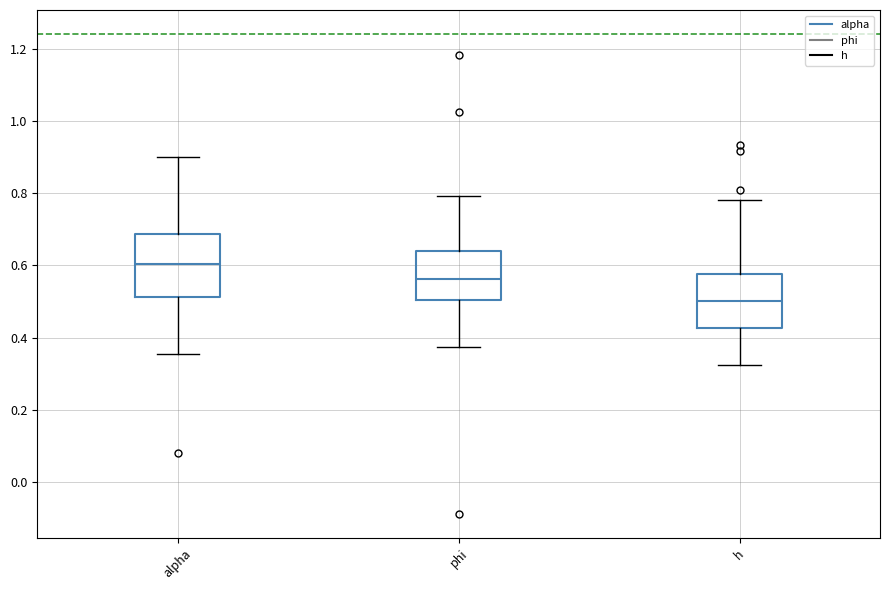

Reading left to right, transcribe this box plot: for each box, give where its median line is, the range the box spans, and where its two whiskers end, as read against the y-axis. The values are not printed on the chart, so give them approximately, as read against the axis.

alpha: median 0.60, box 0.52 to 0.68, whiskers 0.36 to 0.90
phi: median 0.56, box 0.50 to 0.64, whiskers 0.38 to 0.80
h: median 0.50, box 0.42 to 0.58, whiskers 0.32 to 0.78